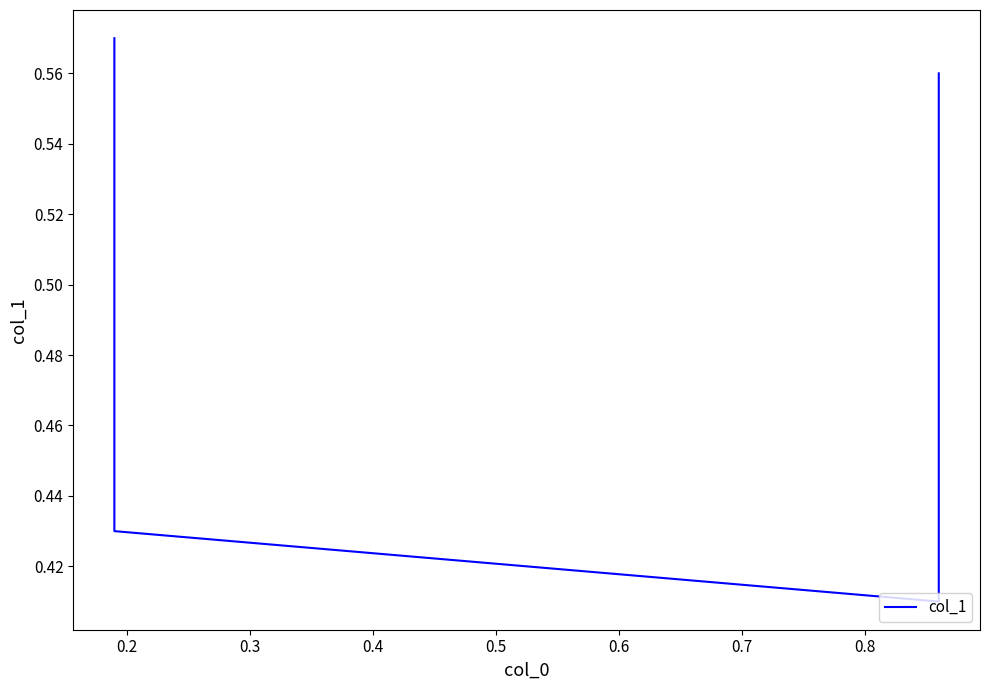

The chart shows a value of 0.3 at 0.4. True or false?

False